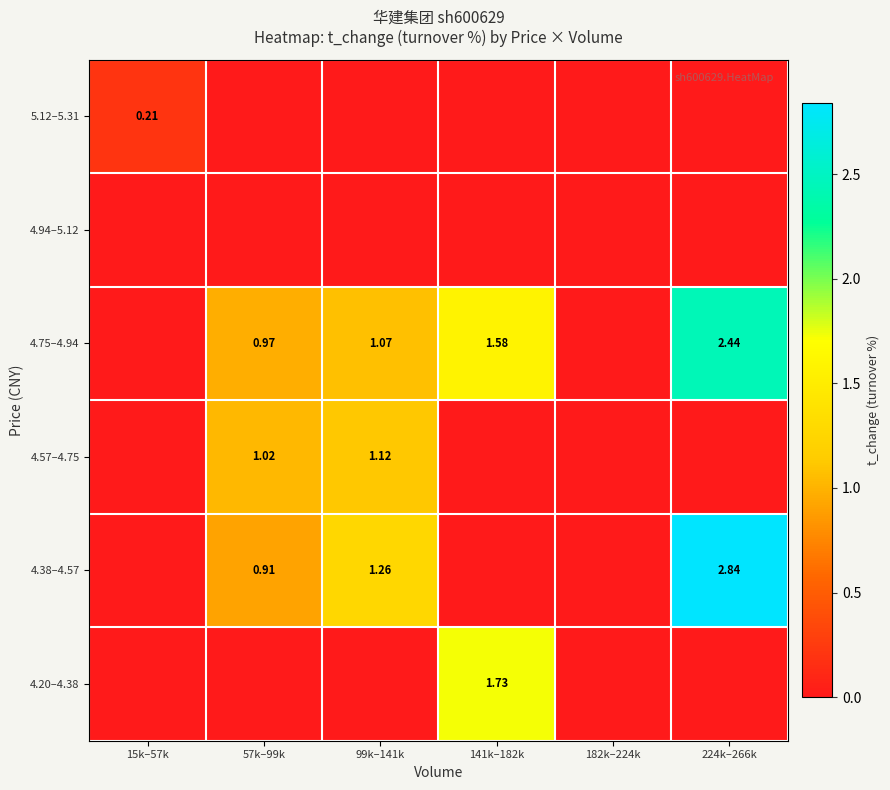

List the series in order of their peak value, lowest first.

4.94–5.12, 5.12–5.31, 4.57–4.75, 4.20–4.38, 4.75–4.94, 4.38–4.57